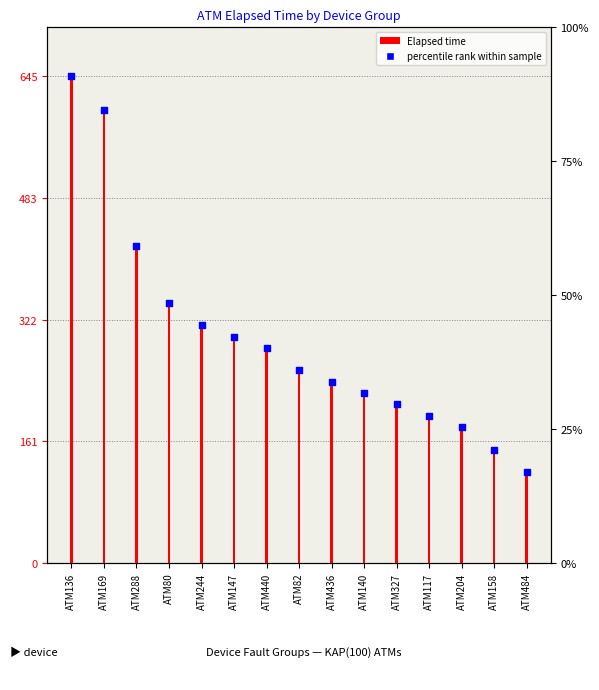

Which series contains the highest Y value?

Elapsed time